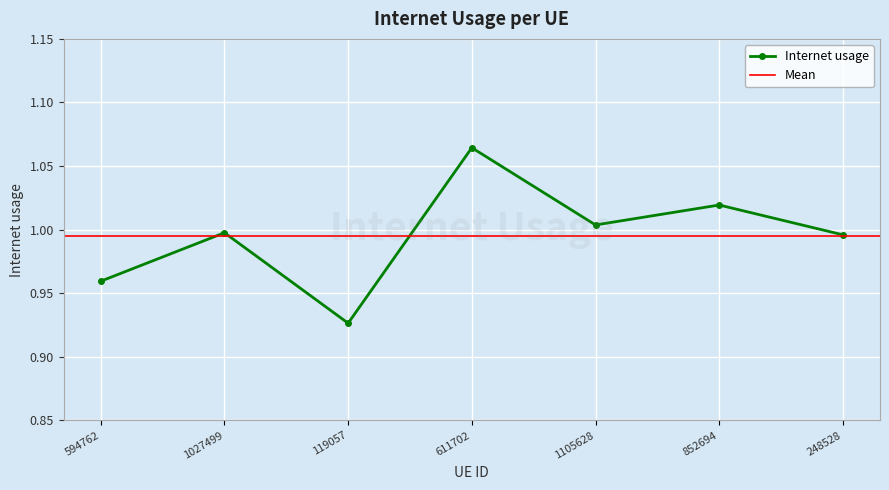

The value at 1027499 is 1.3. True or false?

False